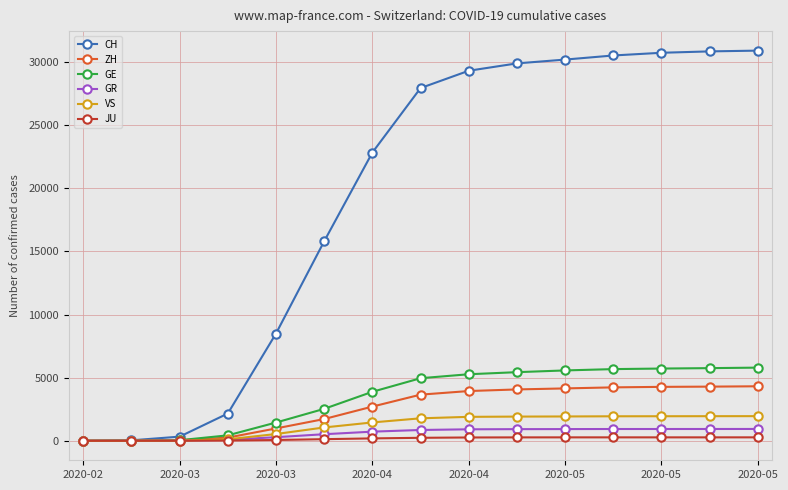

Which series has the widest spread of values?

CH